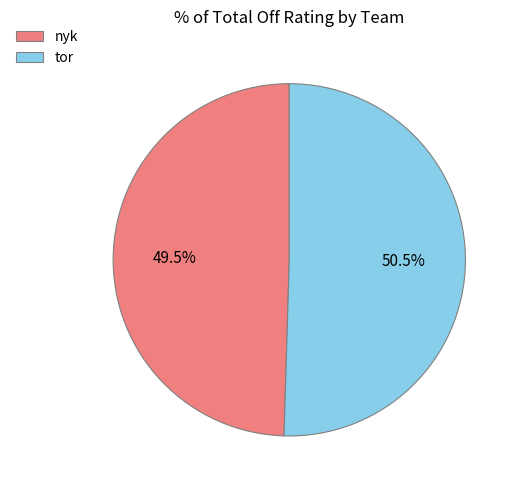

What percentage is NOT represented by nyk?

50.5%